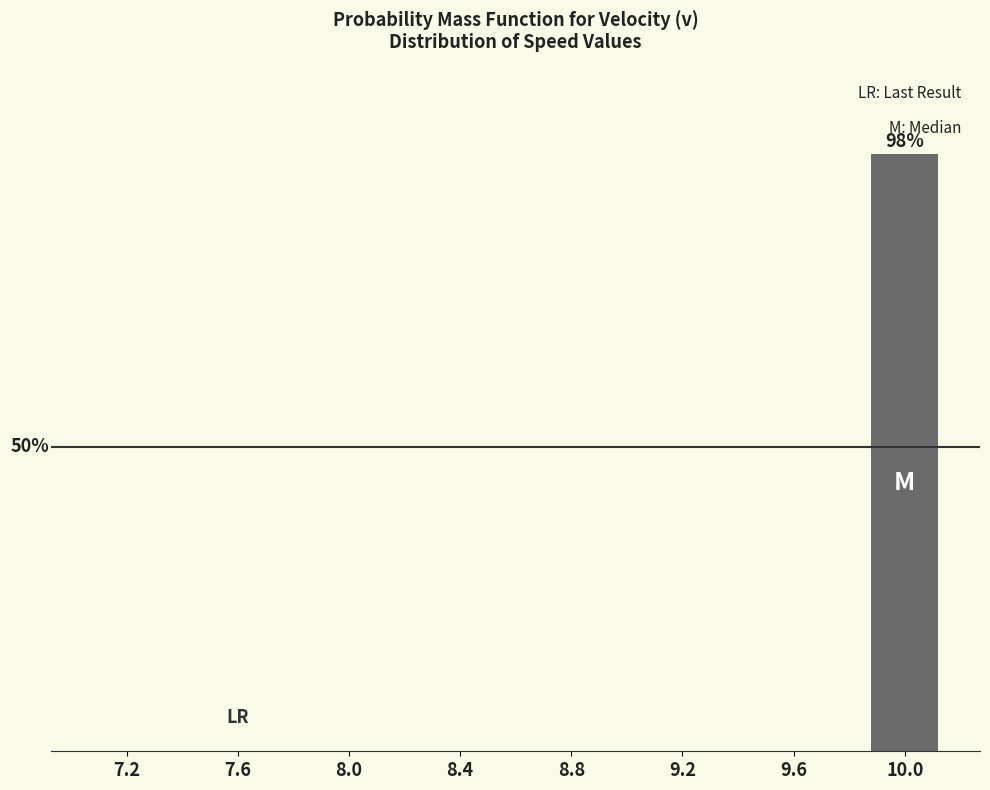

Rank the categories by value from highest to lowest.

10.0, 7.2, 7.6, 8.0, 8.4, 8.8, 9.2, 9.6